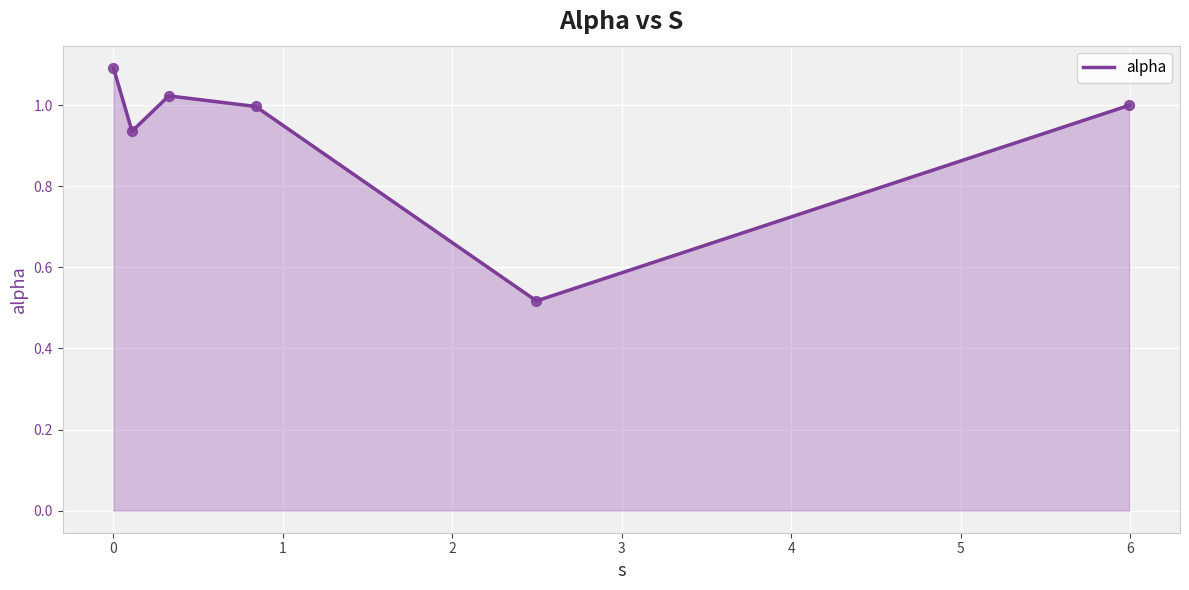

True or false: the data has more than 0 interior local peaks.

True